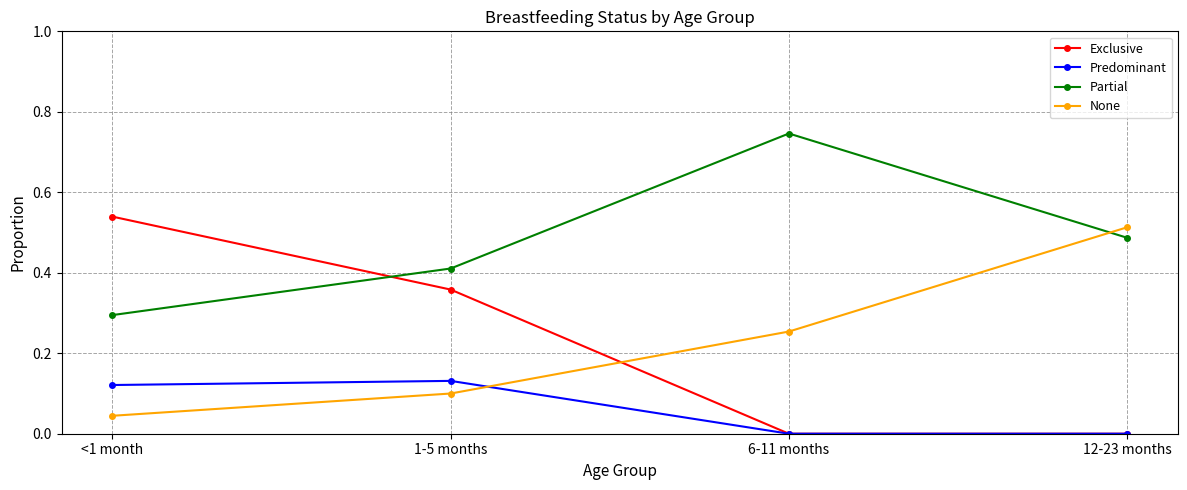

Between <1 month and 6-11 months, which series saw the biggest shift?

Exclusive